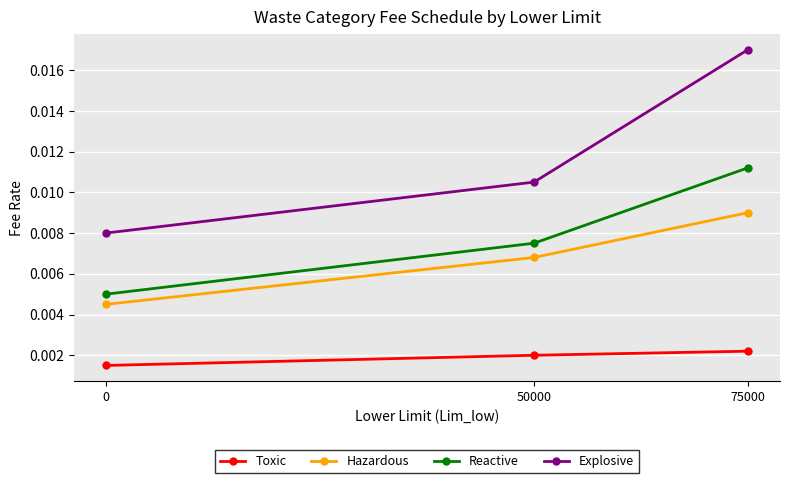

At which category is the sum across all series the highest?

75000